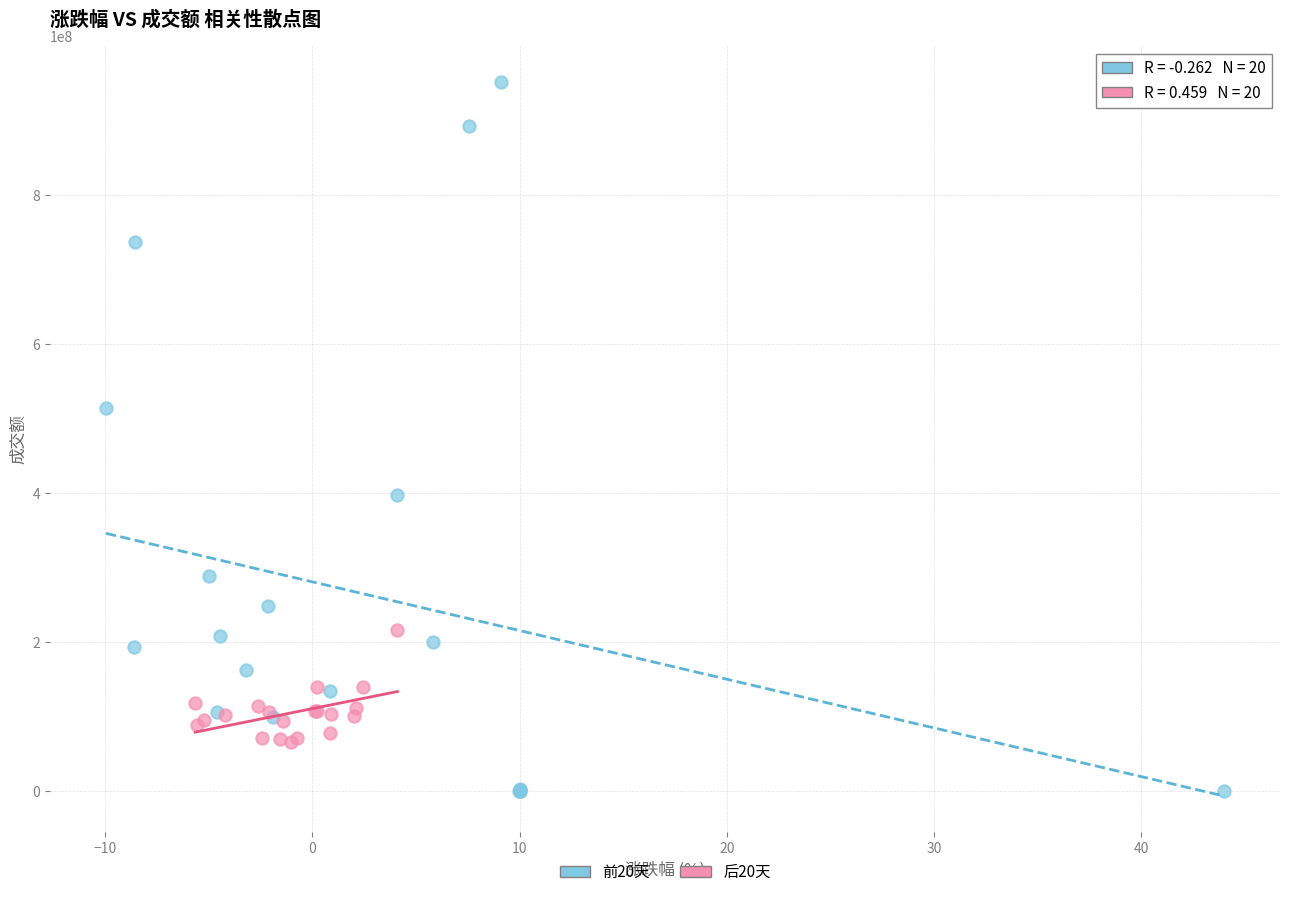

Which series reaches the minimum Y coordinate?

前20天